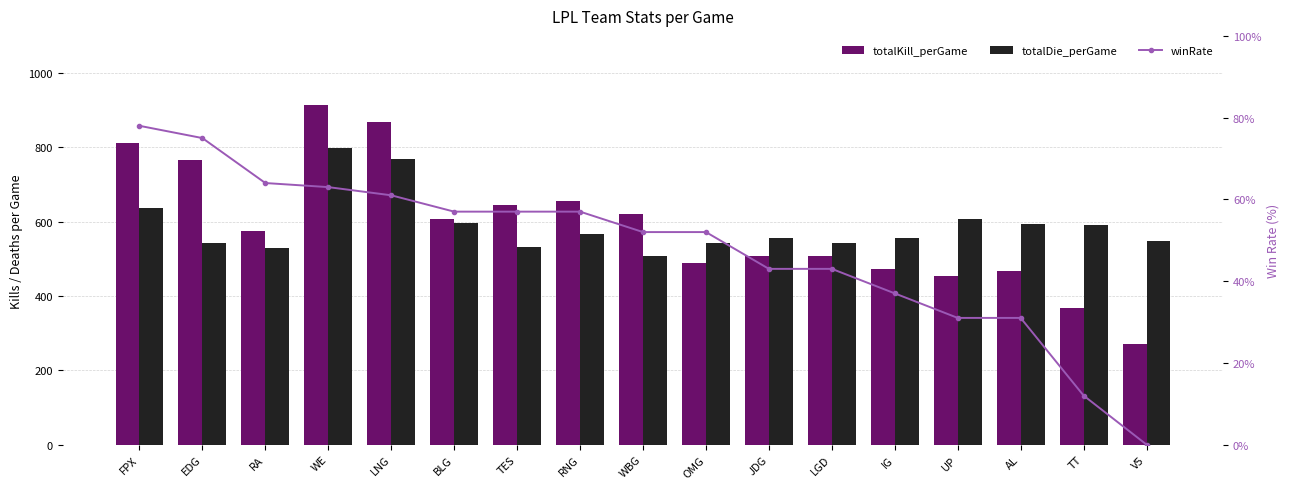

Is it true that winRate equals 57 at TES?

True